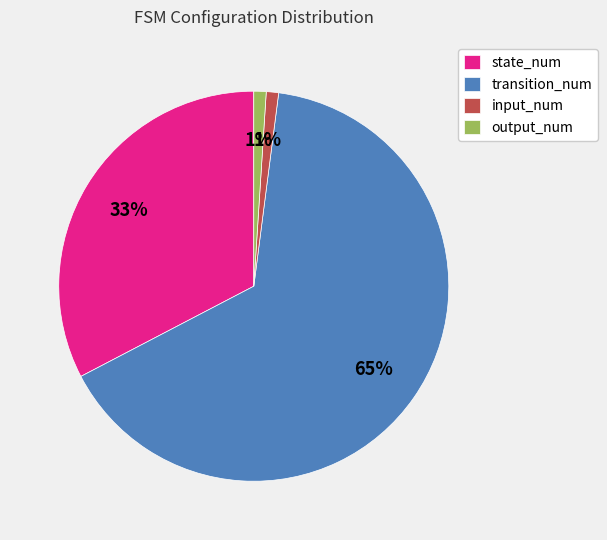

What is the ratio of the value at output_num to the value at input_num?

1.0